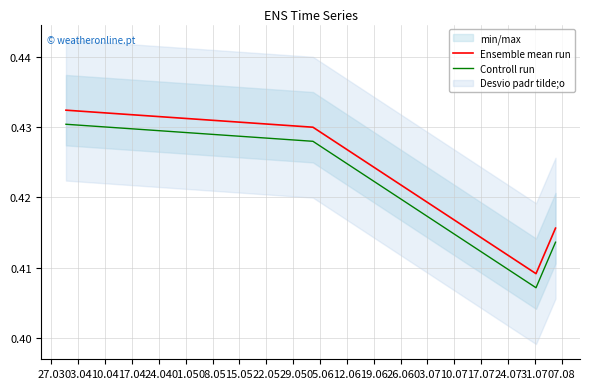

True or false: Controll run and Ensemble mean run cross at least once.

False